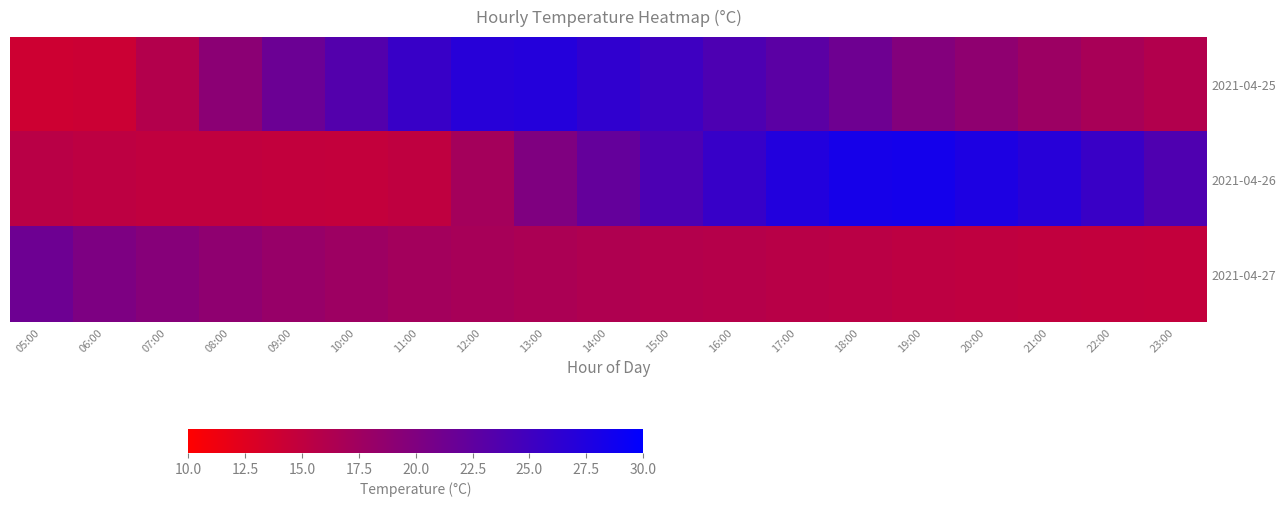

Which category has the highest value across all series?

19:00